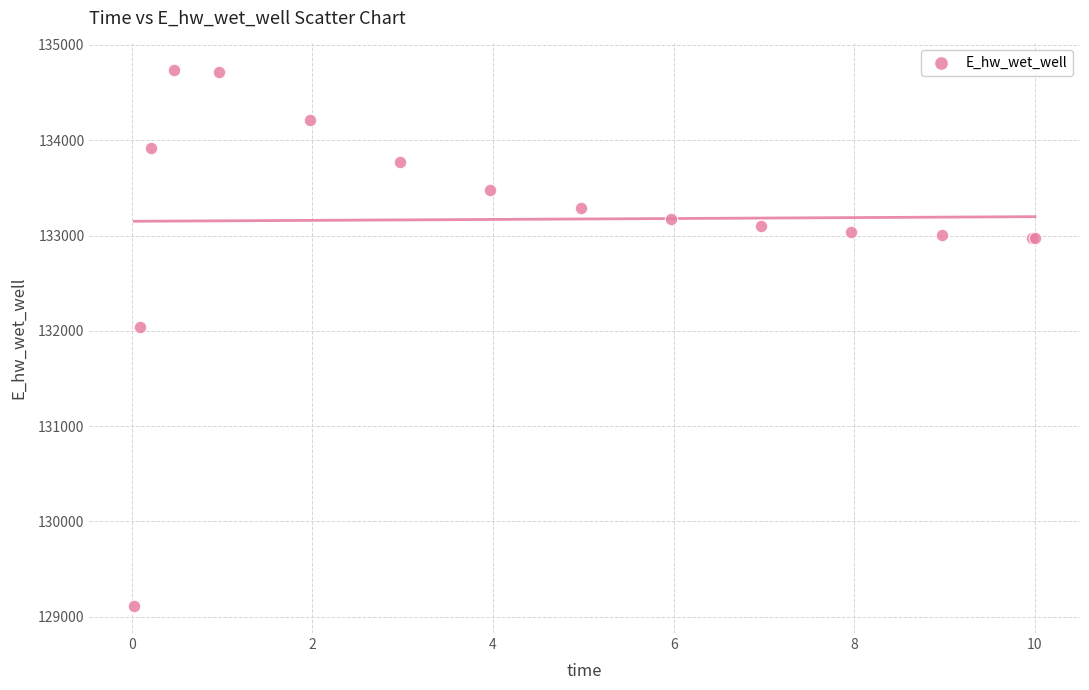

What Y value in the scatter plot is closest to 131922?

132044.9